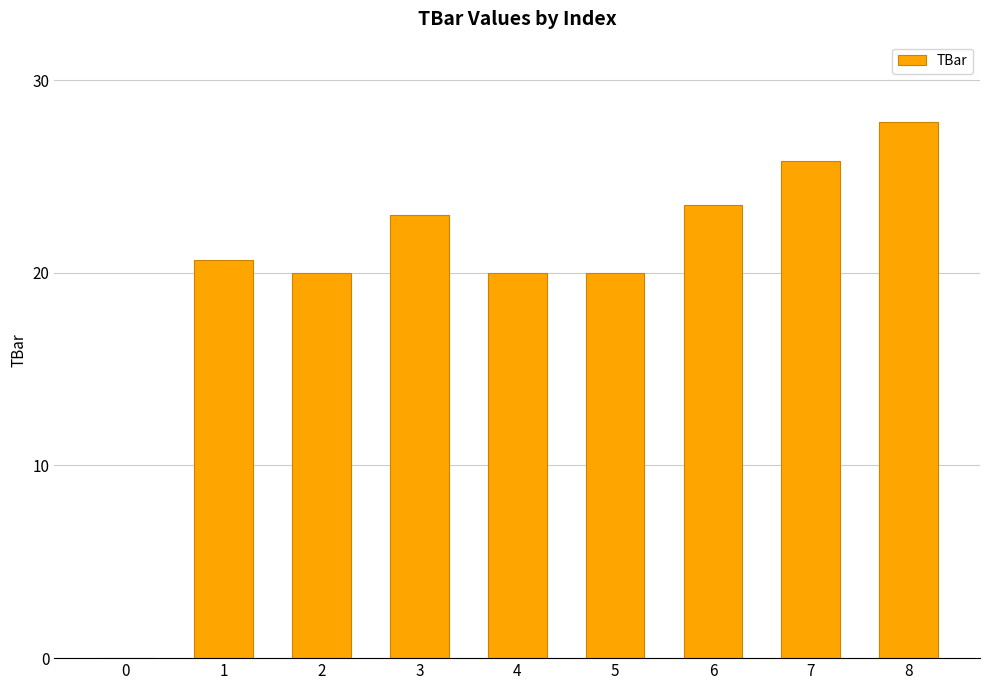

Count the number of data series in this chart.

1